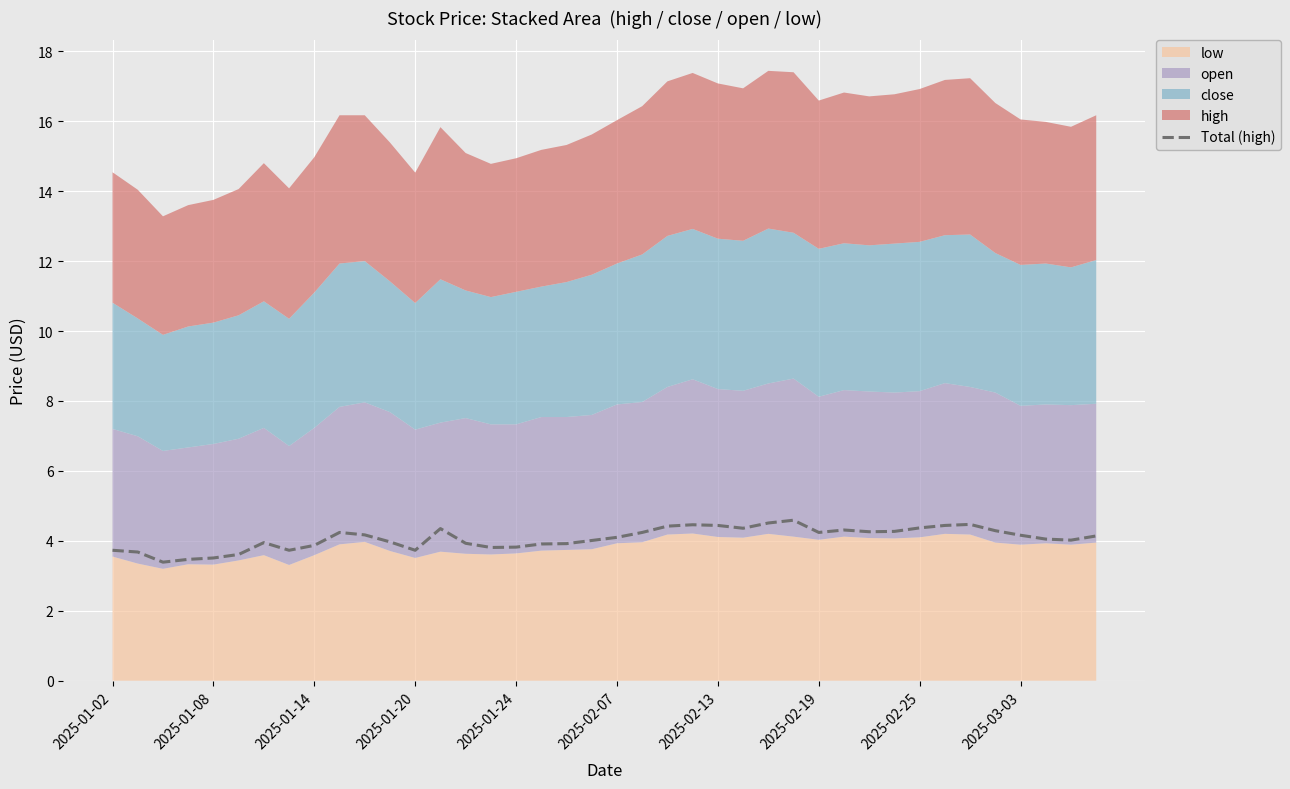

What is the highest value of the Total (high) series?

4.6